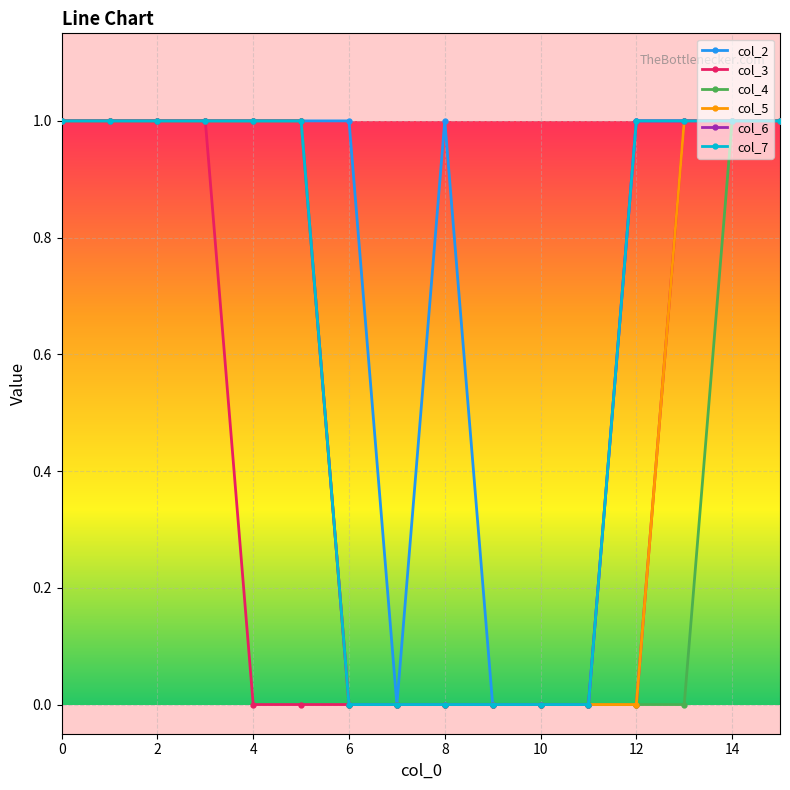

What is the difference between the second highest and second lowest values in the col_4 series?

1